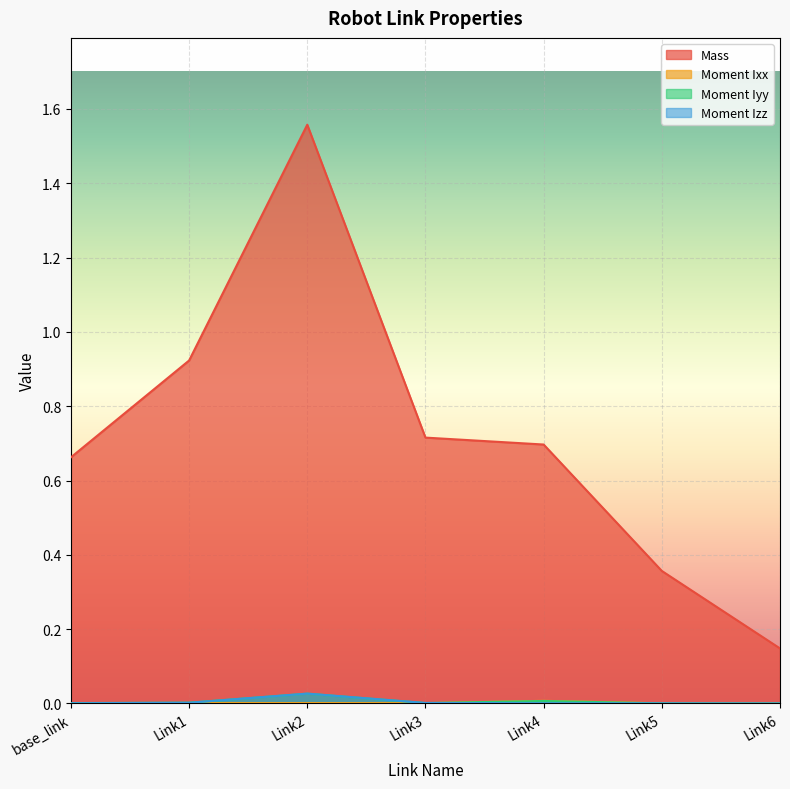

How many distinct data groups are displayed?

4